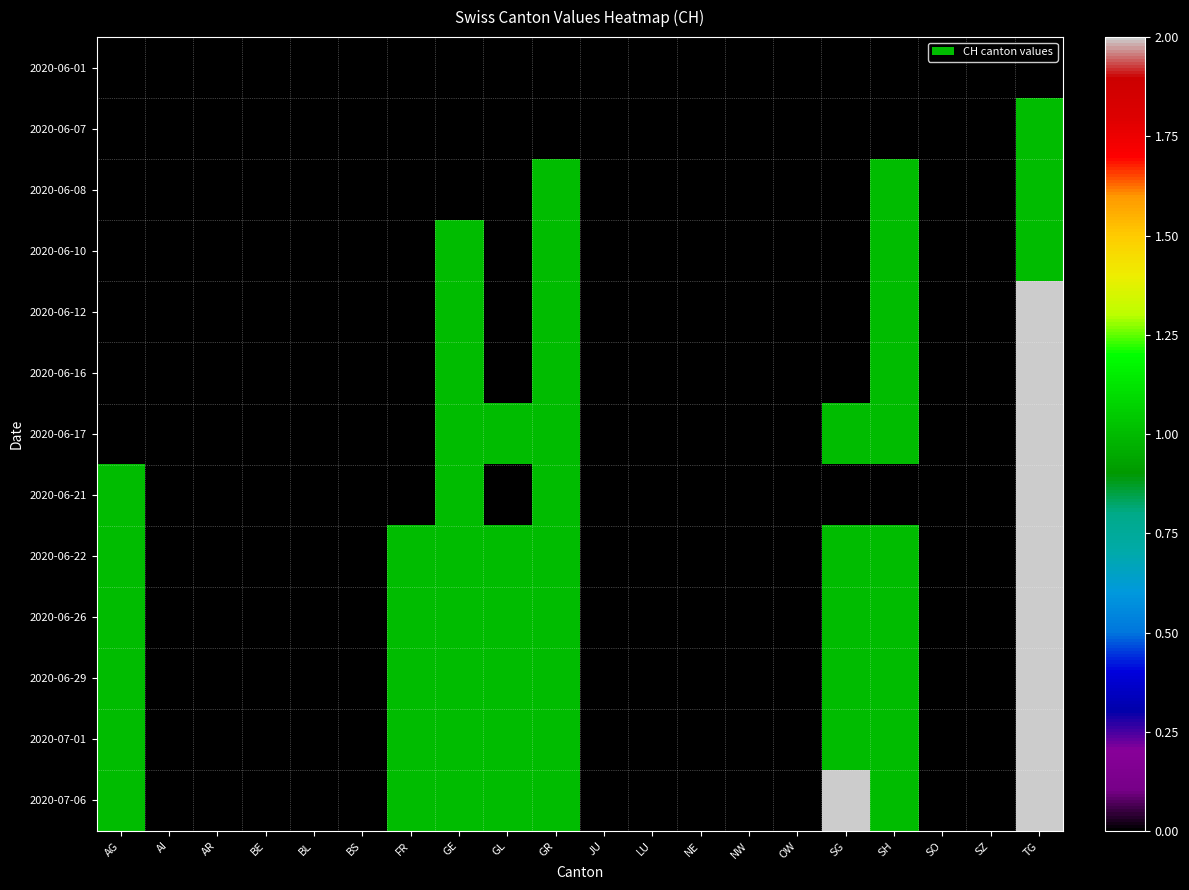

Reading left to right, list all the values displayed in this chart.

2020-06-01: AG=0	AI=0	AR=0	BE=0	BL=0	BS=0	FR=0	GE=0	GL=0	GR=0	JU=0	LU=0	NE=0	NW=0	OW=0	SG=0	SH=0	SO=0	SZ=0	TG=0
2020-06-07: AG=0	AI=0	AR=0	BE=0	BL=0	BS=0	FR=0	GE=0	GL=0	GR=0	JU=0	LU=0	NE=0	NW=0	OW=0	SG=0	SH=0	SO=0	SZ=0	TG=1
2020-06-08: AG=0	AI=0	AR=0	BE=0	BL=0	BS=0	FR=0	GE=0	GL=0	GR=1	JU=0	LU=0	NE=0	NW=0	OW=0	SG=0	SH=1	SO=0	SZ=0	TG=1
2020-06-10: AG=0	AI=0	AR=0	BE=0	BL=0	BS=0	FR=0	GE=1	GL=0	GR=1	JU=0	LU=0	NE=0	NW=0	OW=0	SG=0	SH=1	SO=0	SZ=0	TG=1
2020-06-12: AG=0	AI=0	AR=0	BE=0	BL=0	BS=0	FR=0	GE=1	GL=0	GR=1	JU=0	LU=0	NE=0	NW=0	OW=0	SG=0	SH=1	SO=0	SZ=0	TG=2
2020-06-16: AG=0	AI=0	AR=0	BE=0	BL=0	BS=0	FR=0	GE=1	GL=0	GR=1	JU=0	LU=0	NE=0	NW=0	OW=0	SG=0	SH=1	SO=0	SZ=0	TG=2
2020-06-17: AG=0	AI=0	AR=0	BE=0	BL=0	BS=0	FR=0	GE=1	GL=1	GR=1	JU=0	LU=0	NE=0	NW=0	OW=0	SG=1	SH=1	SO=0	SZ=0	TG=2
2020-06-21: AG=1	AI=0	AR=0	BE=0	BL=0	BS=0	FR=0	GE=1	GL=0	GR=1	JU=0	LU=0	NE=0	NW=0	OW=0	SG=0	SH=0	SO=0	SZ=0	TG=2
2020-06-22: AG=1	AI=0	AR=0	BE=0	BL=0	BS=0	FR=1	GE=1	GL=1	GR=1	JU=0	LU=0	NE=0	NW=0	OW=0	SG=1	SH=1	SO=0	SZ=0	TG=2
2020-06-26: AG=1	AI=0	AR=0	BE=0	BL=0	BS=0	FR=1	GE=1	GL=1	GR=1	JU=0	LU=0	NE=0	NW=0	OW=0	SG=1	SH=1	SO=0	SZ=0	TG=2
2020-06-29: AG=1	AI=0	AR=0	BE=0	BL=0	BS=0	FR=1	GE=1	GL=1	GR=1	JU=0	LU=0	NE=0	NW=0	OW=0	SG=1	SH=1	SO=0	SZ=0	TG=2
2020-07-01: AG=1	AI=0	AR=0	BE=0	BL=0	BS=0	FR=1	GE=1	GL=1	GR=1	JU=0	LU=0	NE=0	NW=0	OW=0	SG=1	SH=1	SO=0	SZ=0	TG=2
2020-07-06: AG=1	AI=0	AR=0	BE=0	BL=0	BS=0	FR=1	GE=1	GL=1	GR=1	JU=0	LU=0	NE=0	NW=0	OW=0	SG=2	SH=1	SO=0	SZ=0	TG=2